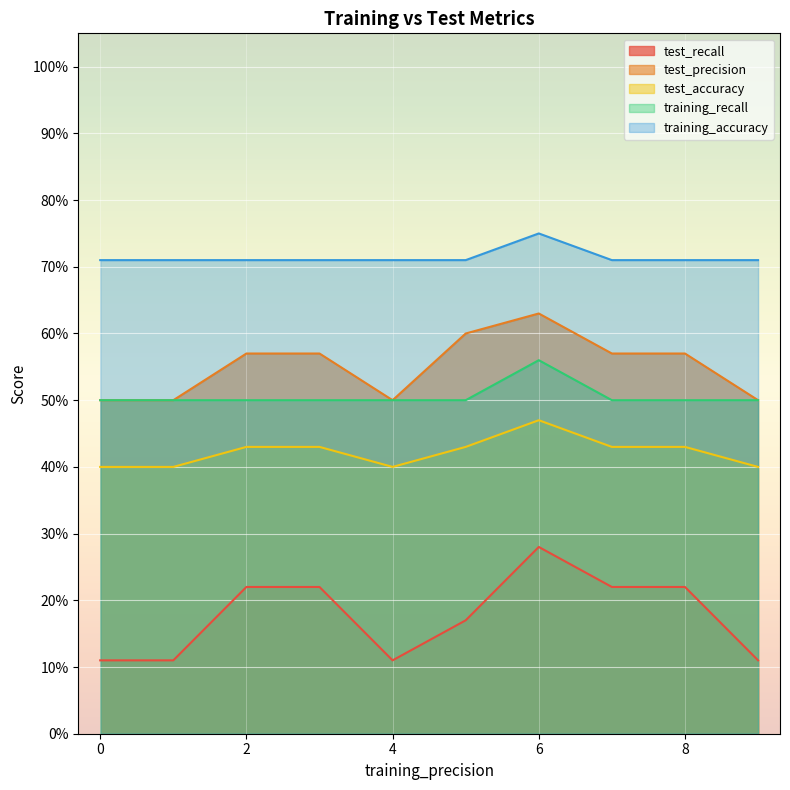

What is the value of the training_recall point at the 6th from the left?

0.5